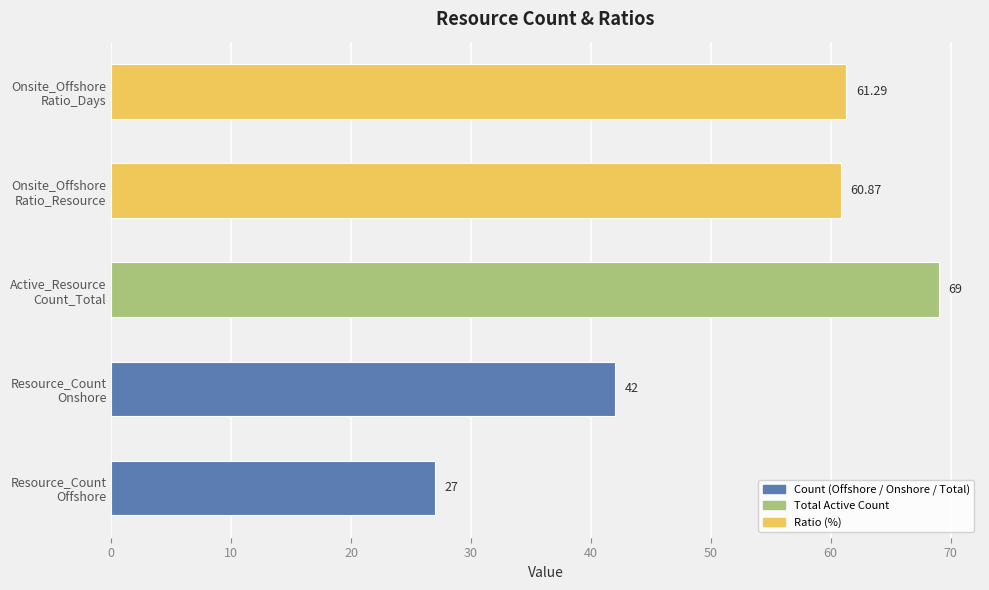

What is the average value?

52.0